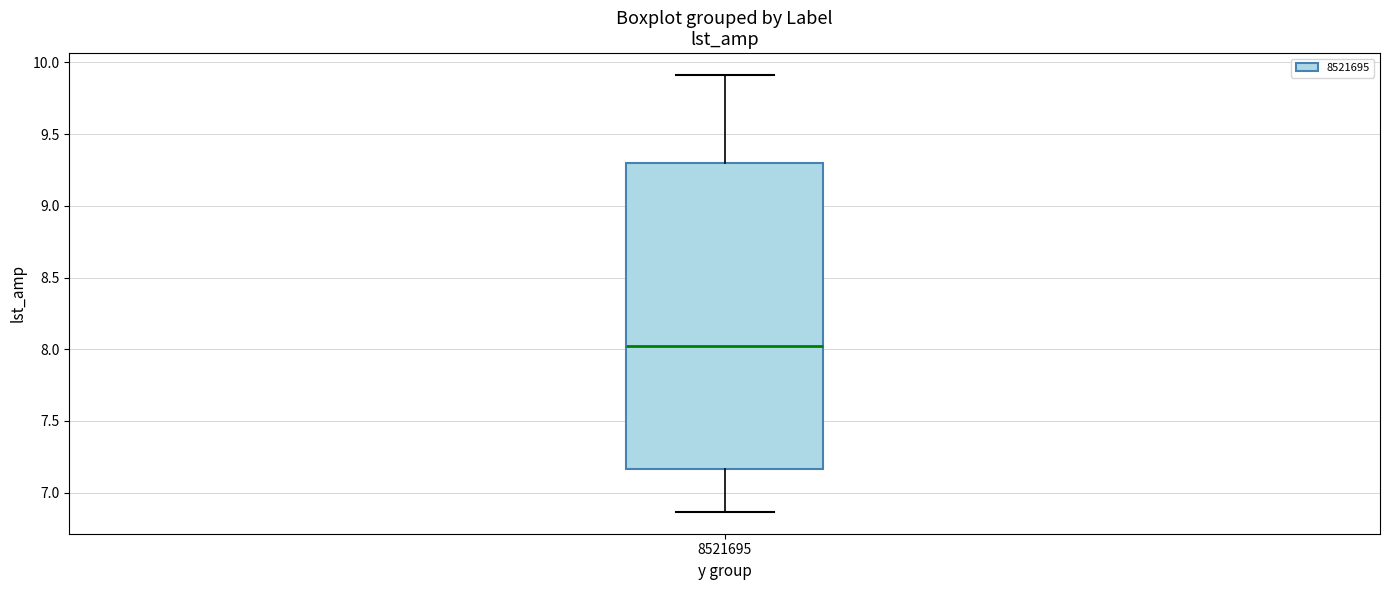

Transcribe this box plot: give where the median line is, the range the box spans, and where the two whiskers end, as read against the y-axis. The values are not printed on the chart, so give them approximately, as read against the axis.

median 8.00, box 7.15 to 9.30, whiskers 6.85 to 9.90